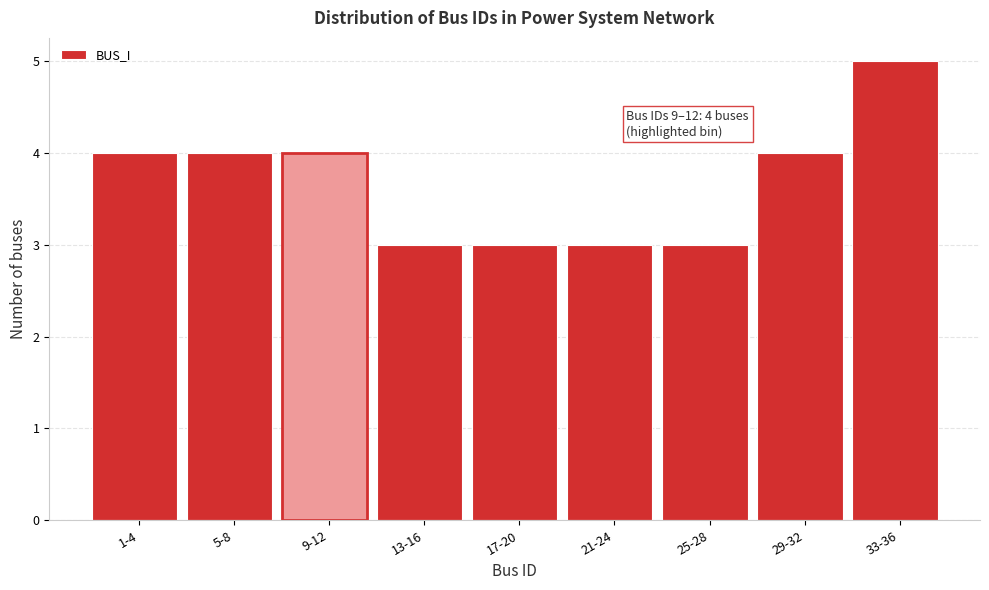

Reading left to right, transcribe all the data shown in this chart.

1-4=4	5-8=4	9-12=4	13-16=3	17-20=3	21-24=3	25-28=3	29-32=4	33-36=5